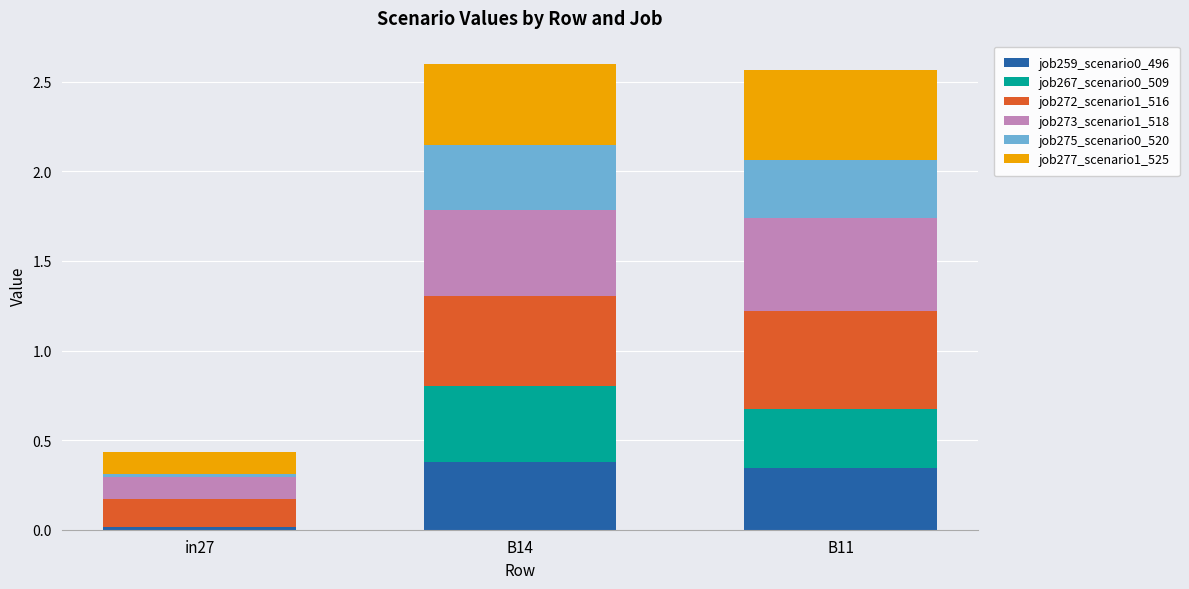

What is the sum of all job259_scenario0_496 values?

0.7